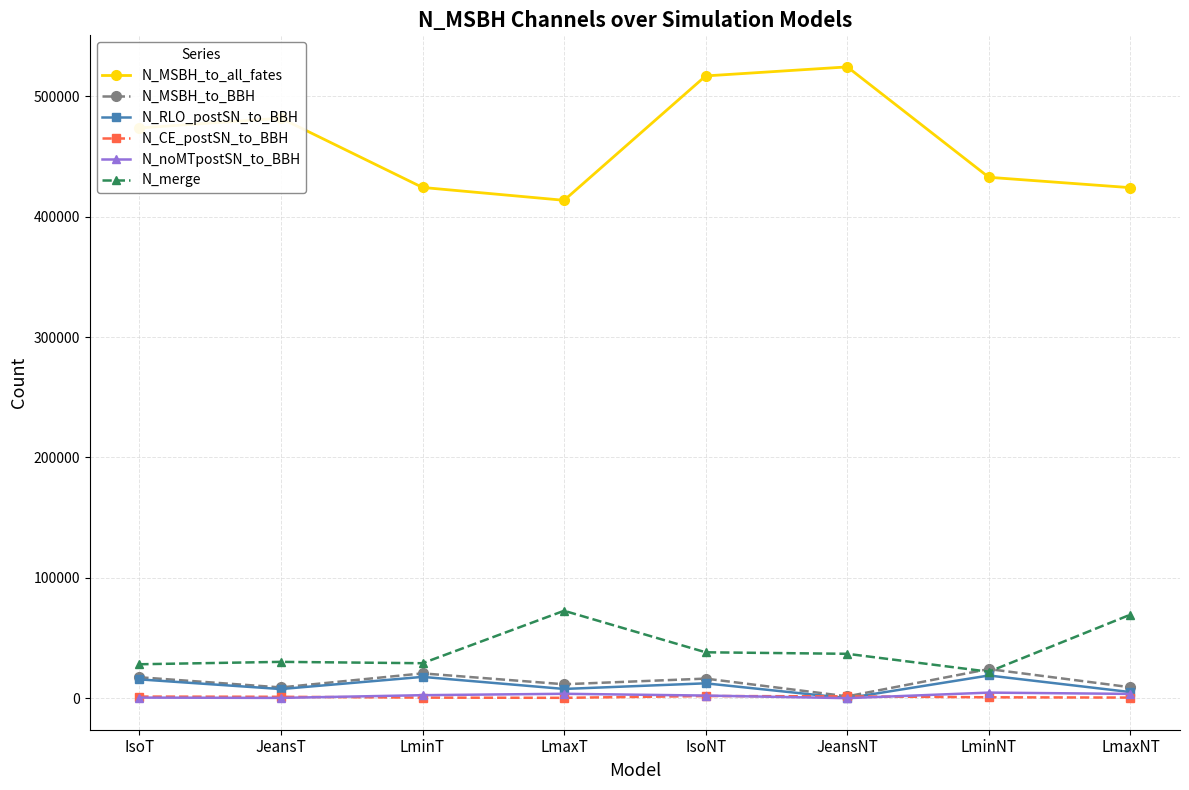

True or false: N_merge and N_CE_postSN_to_BBH cross at least once.

False